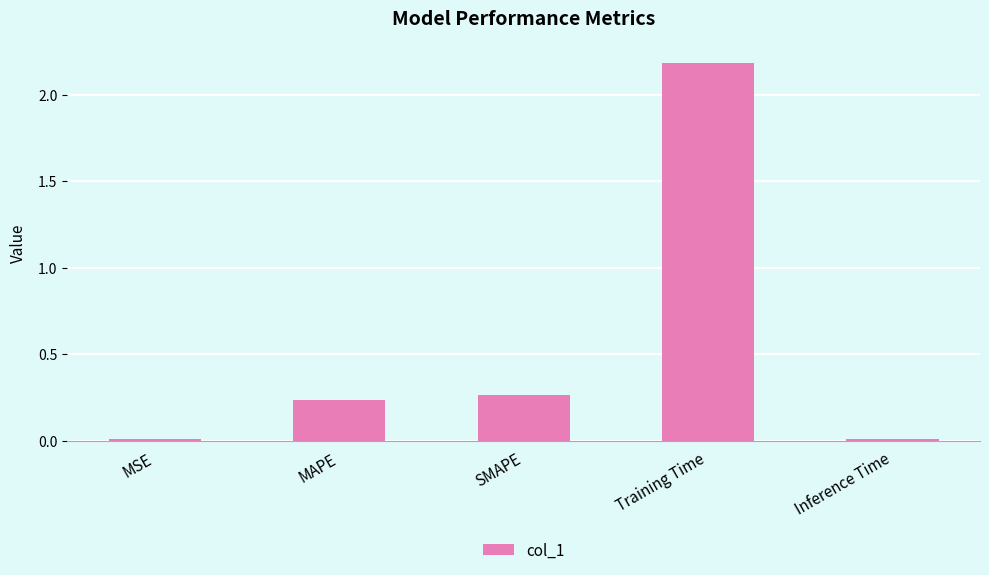

What is the difference between the maximum and minimum values?

2.2